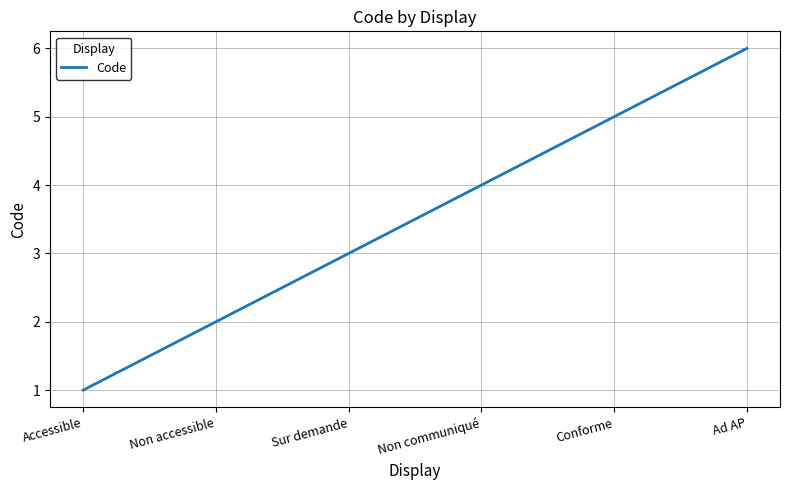

At which category does the chart reach its minimum across all series?

Accessible